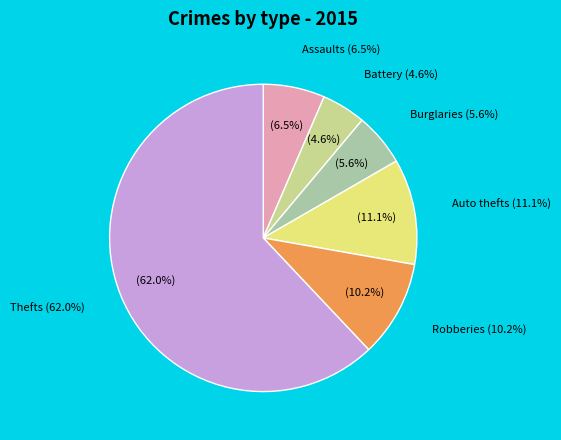

Approximately how many times larger is the value at Burglary compared to Theft?

0.1